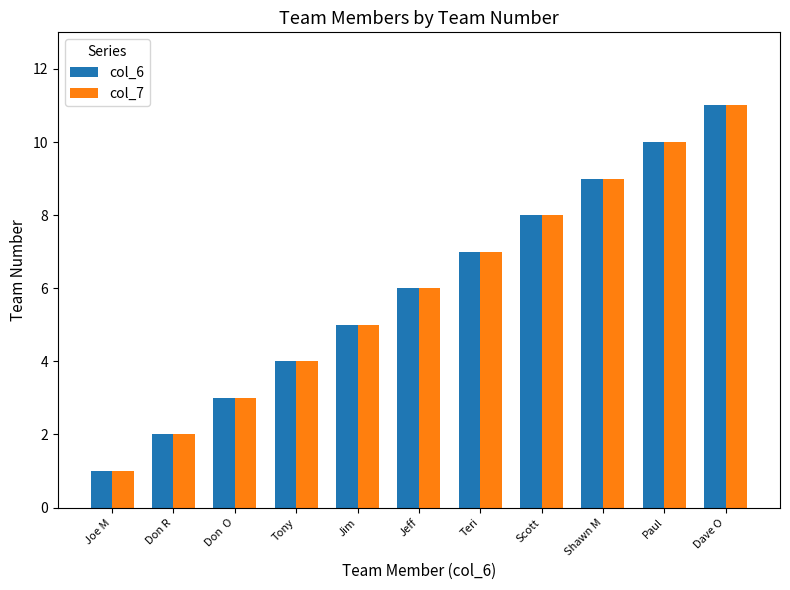

What is the label of the 11th bar from the right?

Joe M